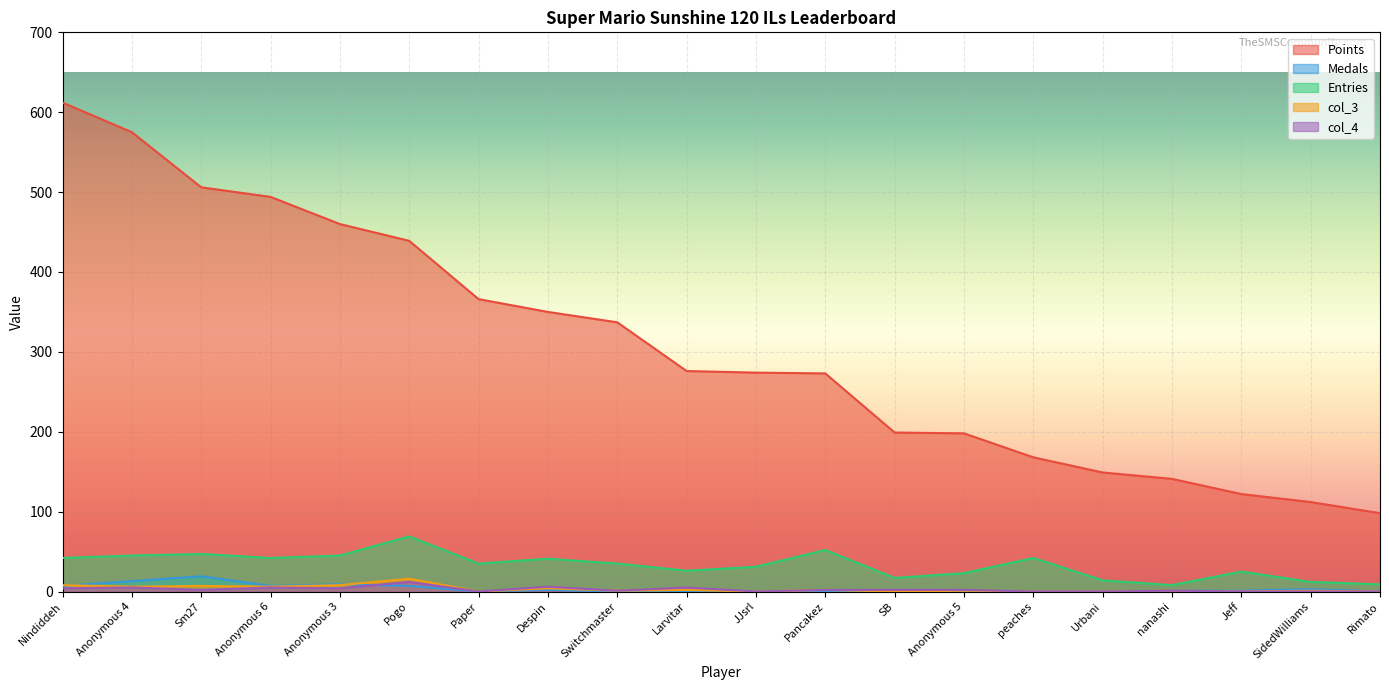

The Entries series shows 51 at JJsrl. True or false?

False